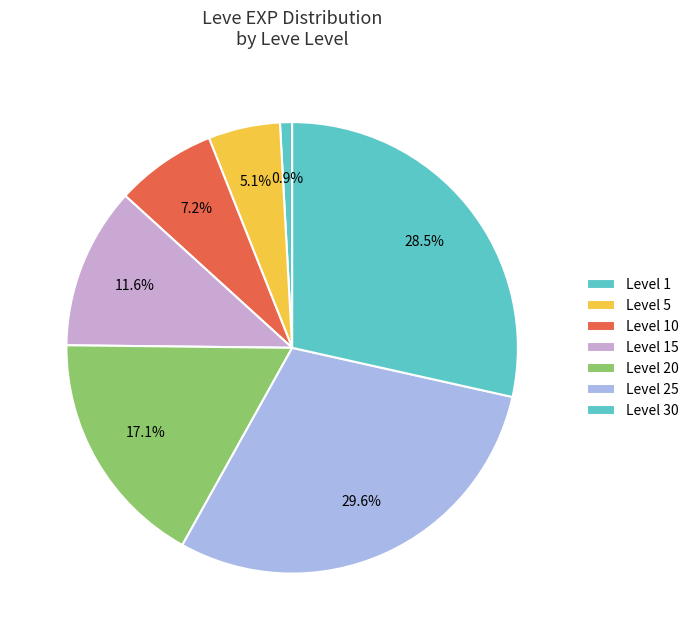

Count the number of slices in the pie.

7